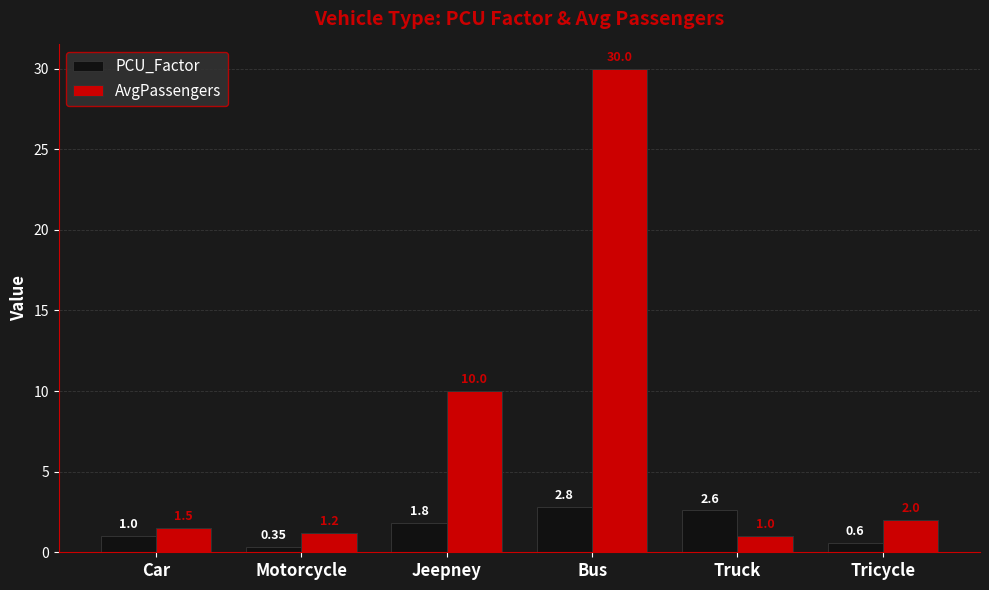

Are the bars grouped side by side (vs. stacked)?

Yes